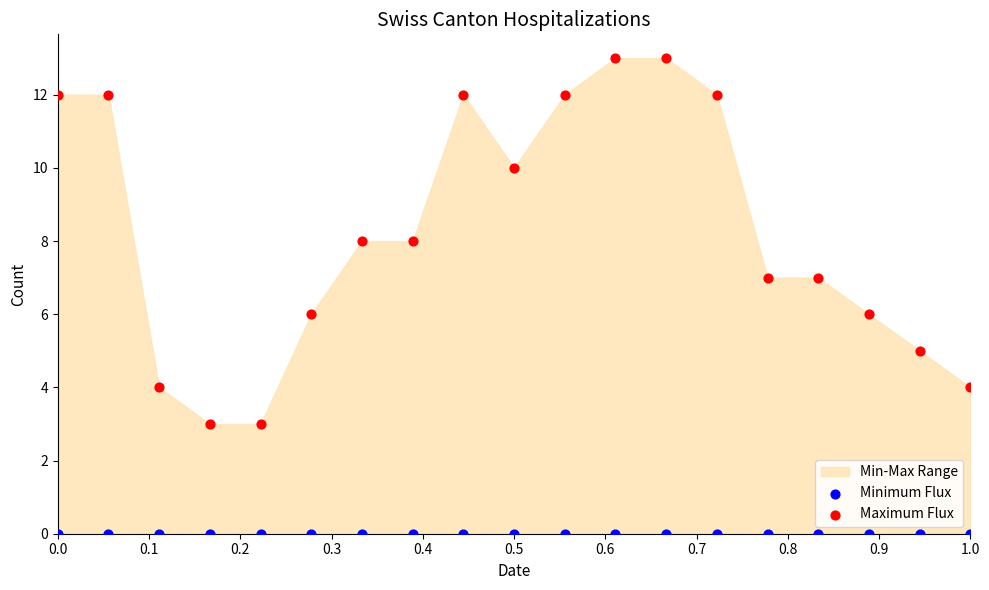

Which series reaches the minimum Y coordinate?

Minimum Flux